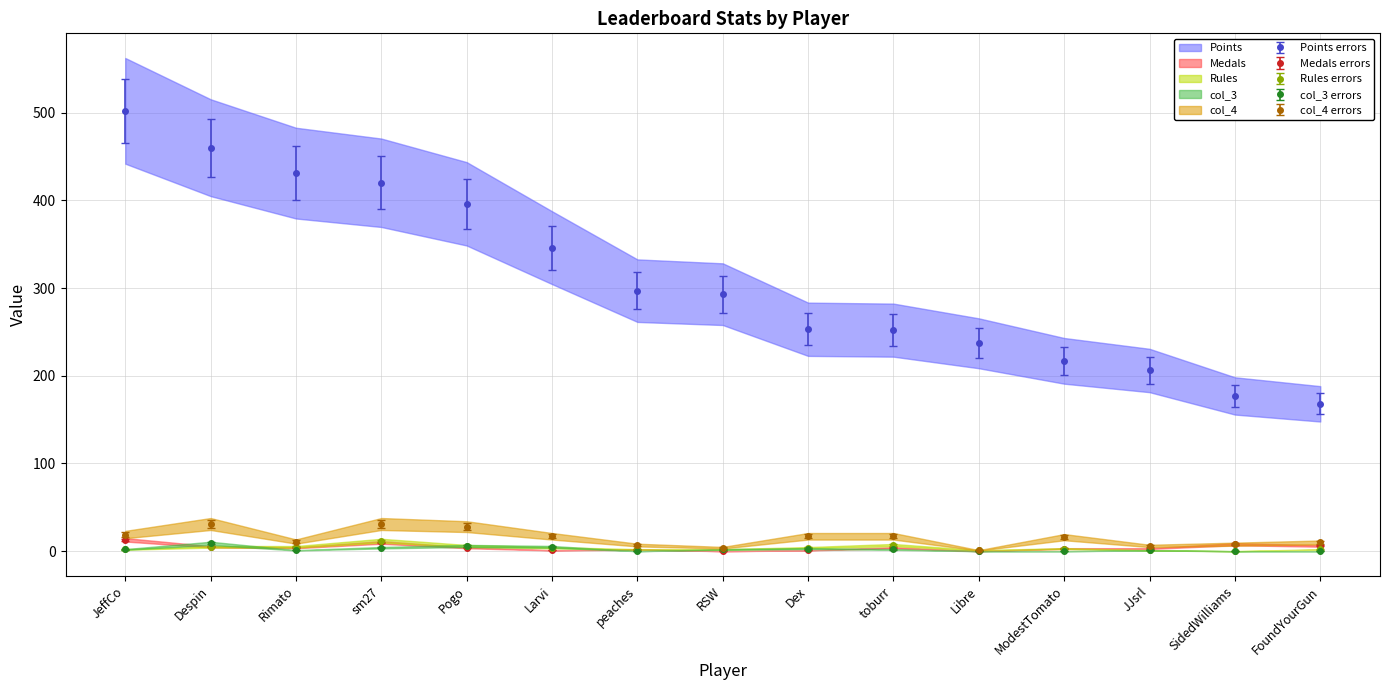

At which category is the sum across all series the highest?

JeffCo